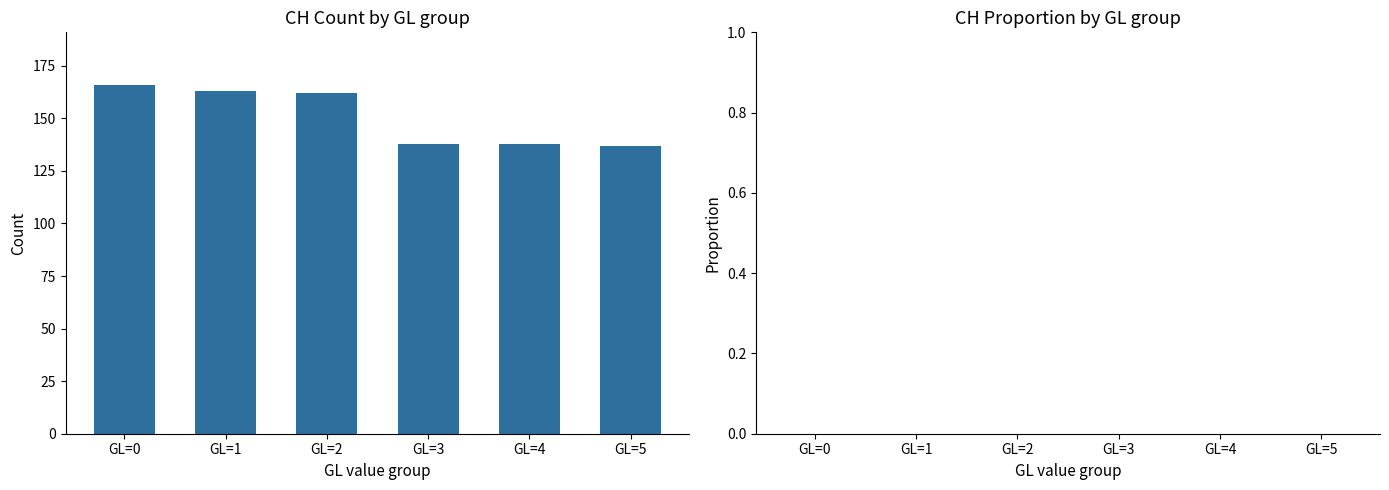

Which category has the lowest value in the CH_pc series?

GL=5